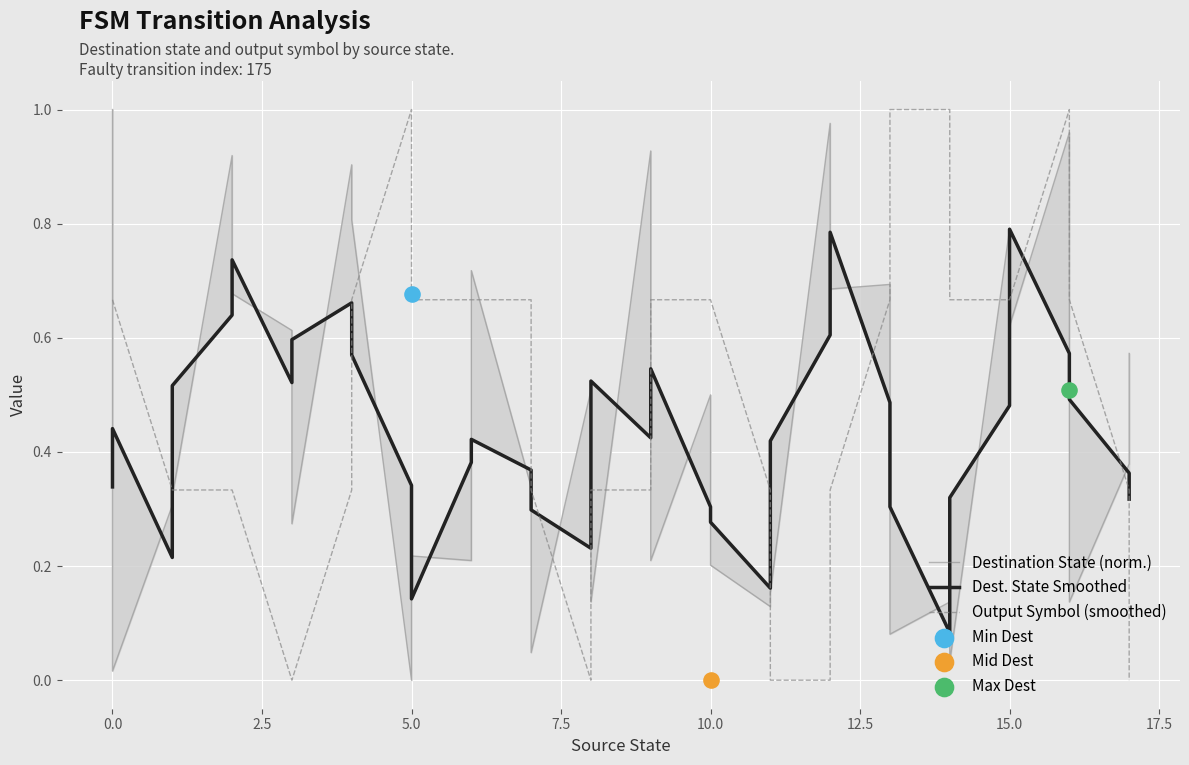

Which series reaches the maximum Y coordinate?

Destination State (norm.)